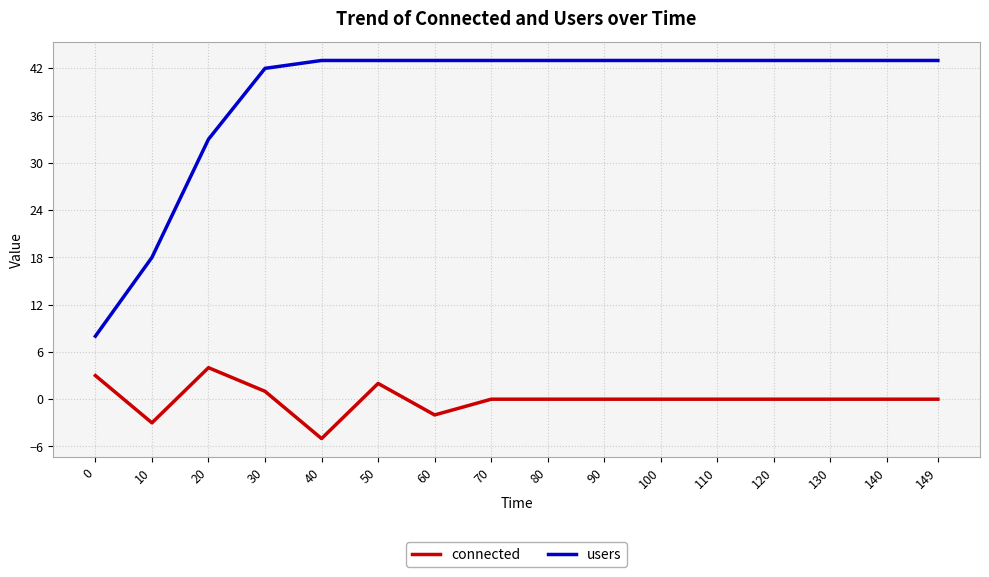

True or false: connected and users intersect in this chart.

False